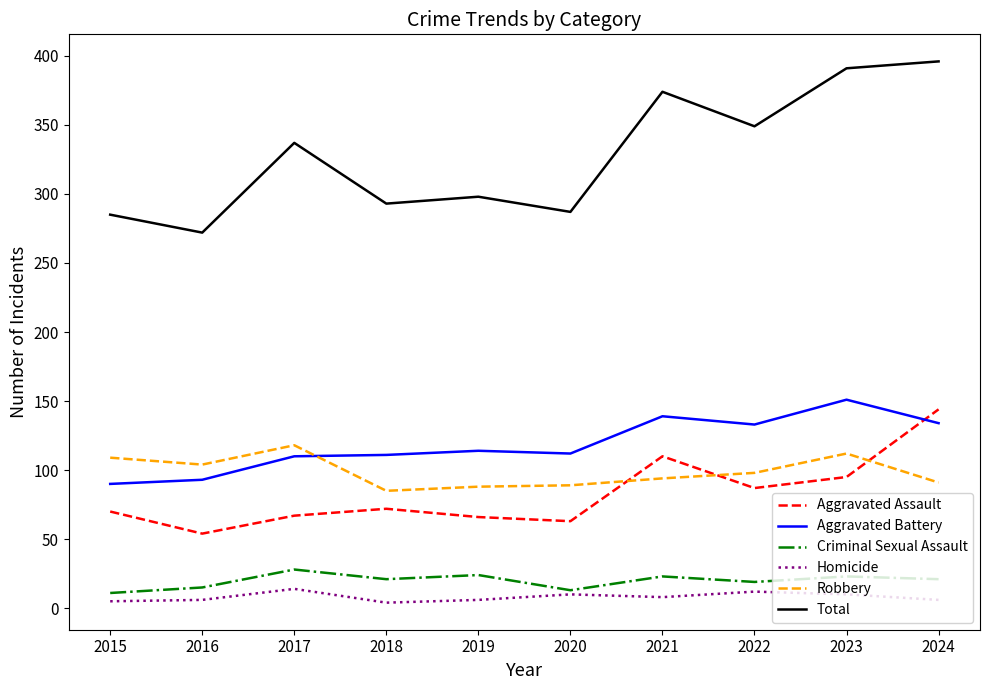

What is the total value across all series at 2023?

782